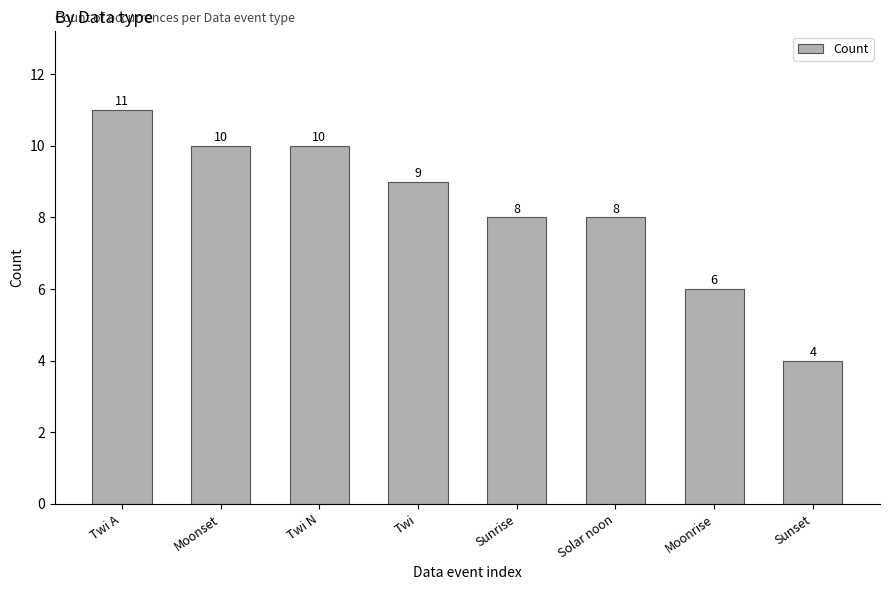

Reading right to left, what are all the values shown in this chart?

4	6	8	8	9	10	10	11